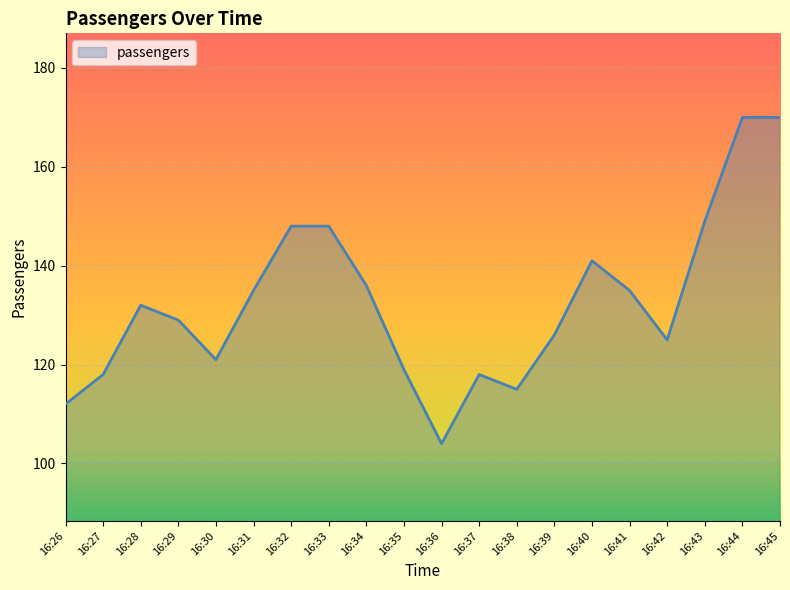

How many values are below 132?

10